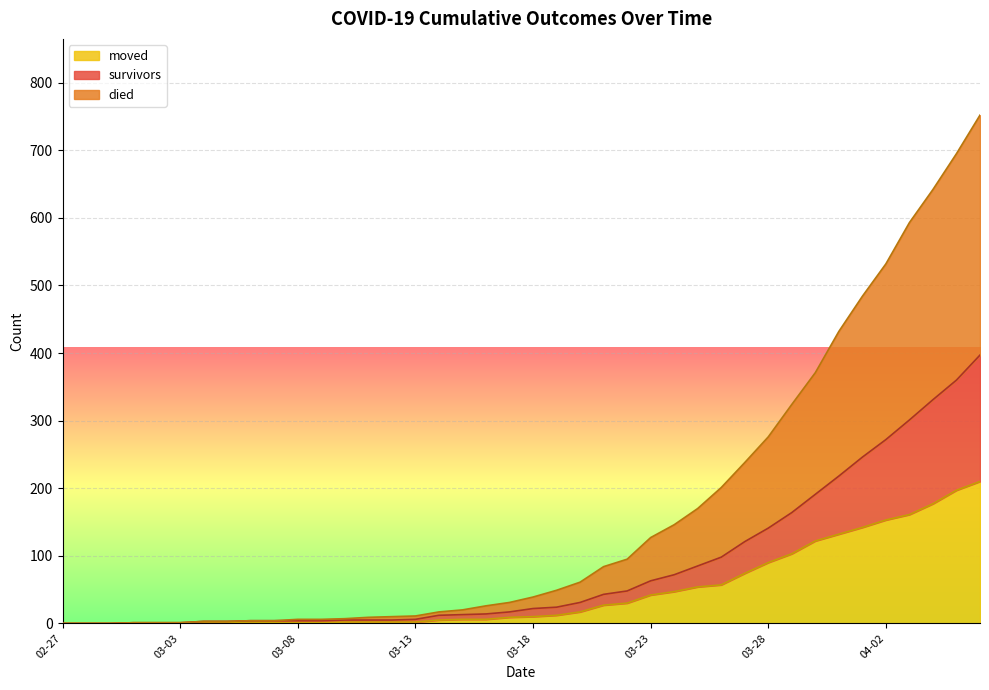

What is the maximum value for moved?

210